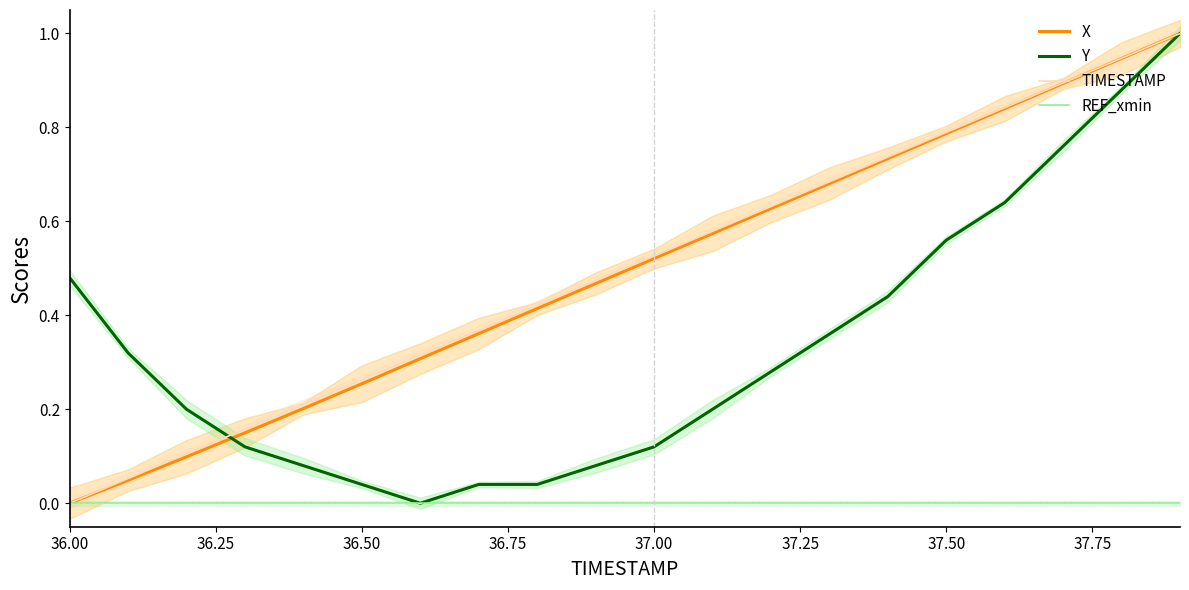

What is the highest value of the TIMESTAMP series?

1.0